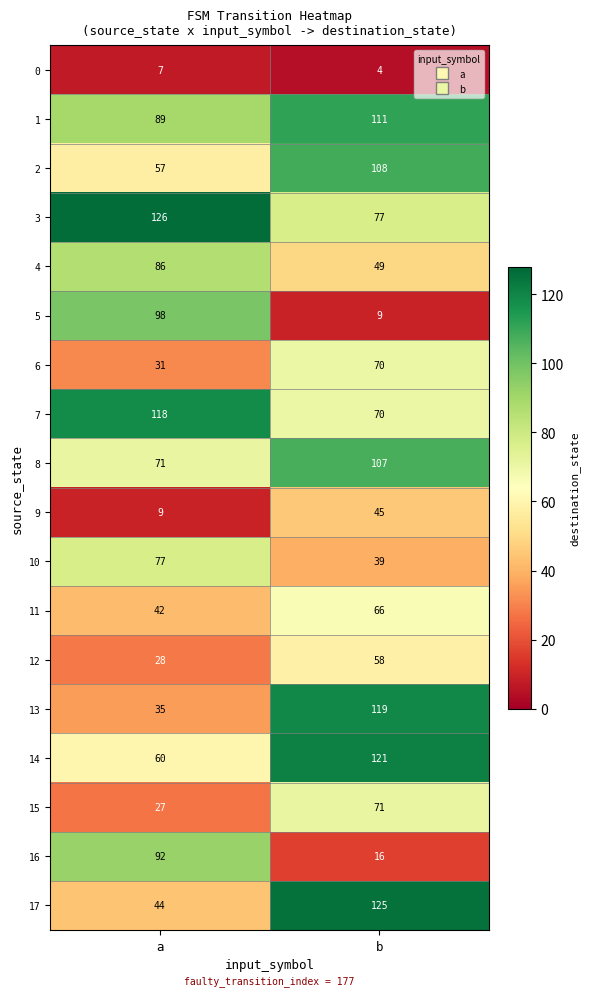

Which series has the widest spread of values?

5